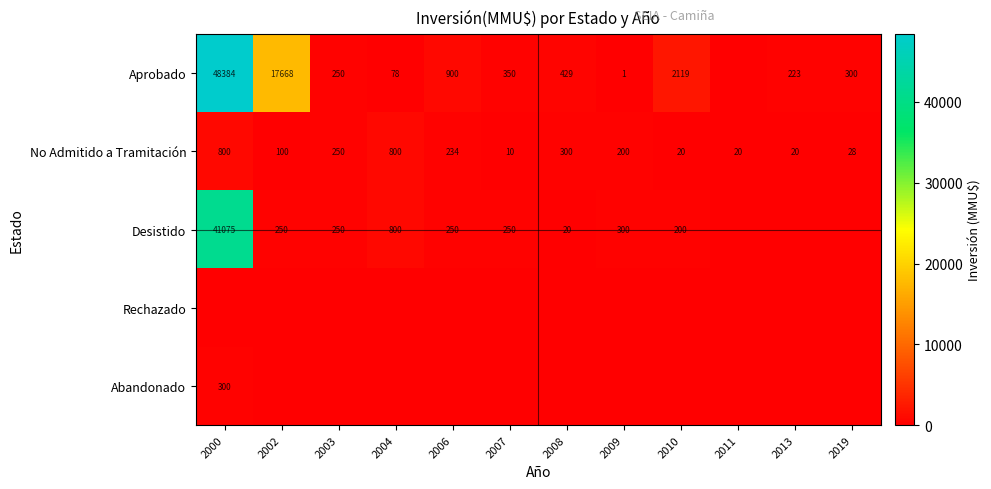

What is the difference between the maximum and minimum values in the No Admitido a Tramitación series?

790